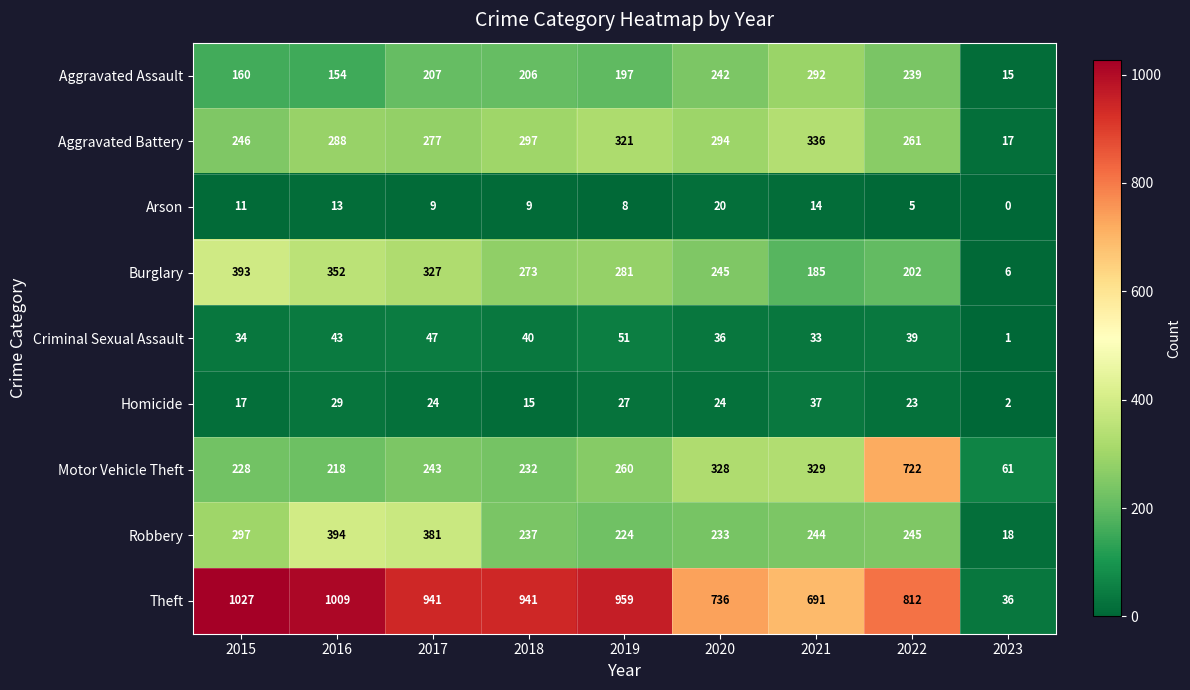

List the series in order of their peak value, lowest first.

Arson, Homicide, Criminal Sexual Assault, Aggravated Assault, Aggravated Battery, Burglary, Robbery, Motor Vehicle Theft, Theft